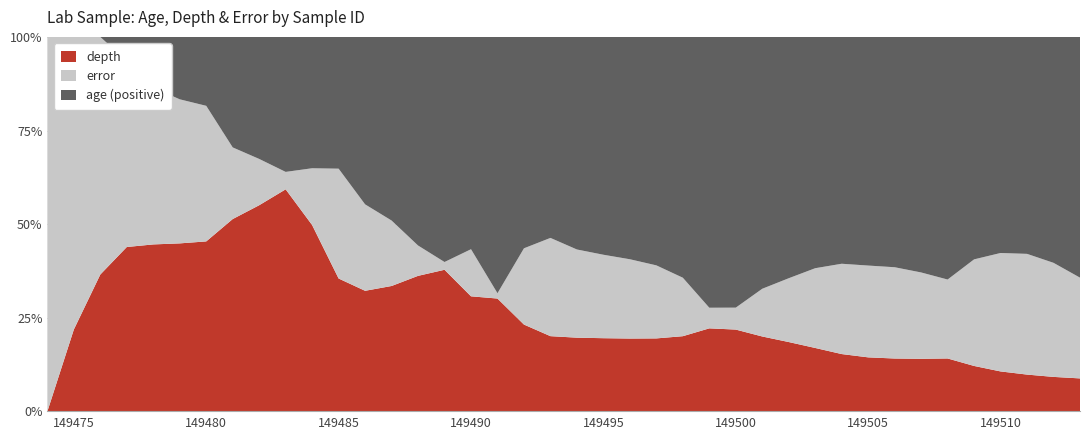

Reading left to right, what are all the values shown in this chart?

depth: 149474=0.0	149475=7.0	149476=17.0	149477=27.0	149478=33.0	149479=35.0	149480=37.0	149481=47.0	149482=49.0	149483=51.0	149484=52.5	149485=57.5	149486=67.0	149487=69.0	149488=71.5	149489=73.0	149490=77.0	149491=85.0	149492=90.0	149493=100.0	149494=110.0	149495=115.0	149496=120.0	149497=125.0	149498=130.0	149499=135.0	149500=140.0	149501=150.0	149502=155.0	149503=160.0	149504=170.0	149505=180.0	149506=185.0	149507=190.0	149508=195.0	149509=200.0	149510=210.0	149511=220.0	149512=235.0	149513=255.0
error: 149474=2.0	149475=25.0	149476=29.5	149477=30.5	149478=31.0	149479=30.0	149480=29.5	149481=17.5	149482=11.0	149483=4.0	149484=16.0	149485=47.5	149486=48.0	149487=36.0	149488=16.0	149489=4.0	149490=31.5	149491=4.0	149492=79.0	149493=130.5	149494=131.5	149495=131.0	149496=130.5	149497=125.0	149498=101.0	149499=33.5	149500=37.5	149501=95.5	149502=142.5	149503=201.0	149504=267.5	149505=305.5	149506=319.0	149507=311.5	149508=290.5	149509=468.5	149510=621.5	149511=720.5	149512=776.0	149513=777.5
age: 149474=-27.0	149475=-19.0	149476=-8.0	149477=4.0	149478=10.0	149479=13.0	149480=15.0	149481=27.0	149482=29.0	149483=31.0	149484=37.0	149485=57.0	149486=93.0	149487=101.0	149488=110.0	149489=116.0	149490=142.0	149491=193.0	149492=219.0	149493=267.0	149494=317.0	149495=342.0	149496=366.0	149497=391.0	149498=416.0	149499=440.0	149500=463.0	149501=504.0	149502=539.0	149503=583.0	149504=672.0	149505=761.0	149506=805.0	149507=850.0	149508=893.0	149509=978.0	149510=1134.0	149511=1295.0	149512=1537.0	149513=1858.0